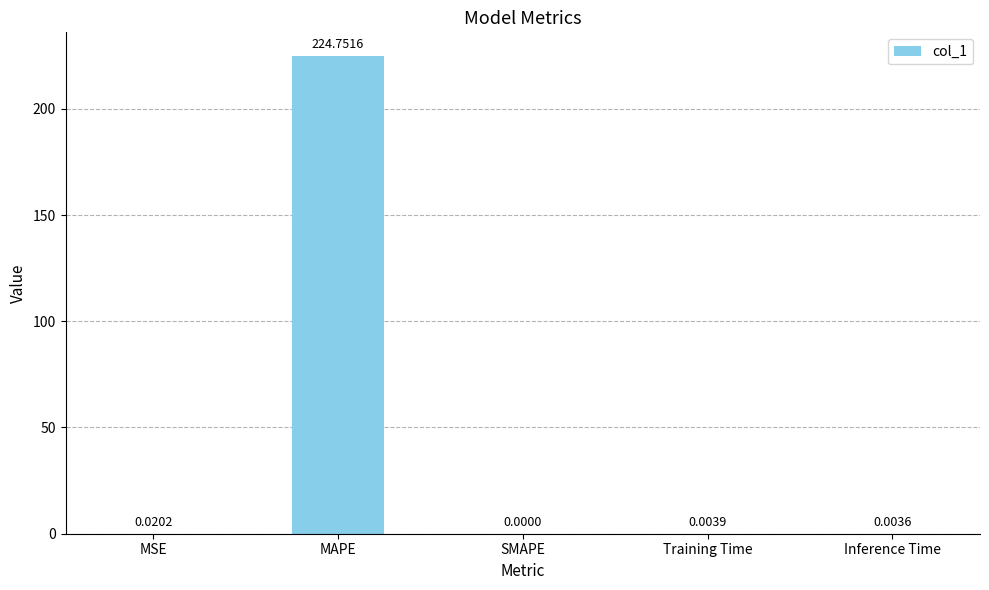

What is the sum of the values at SMAPE and MAPE?

224.8